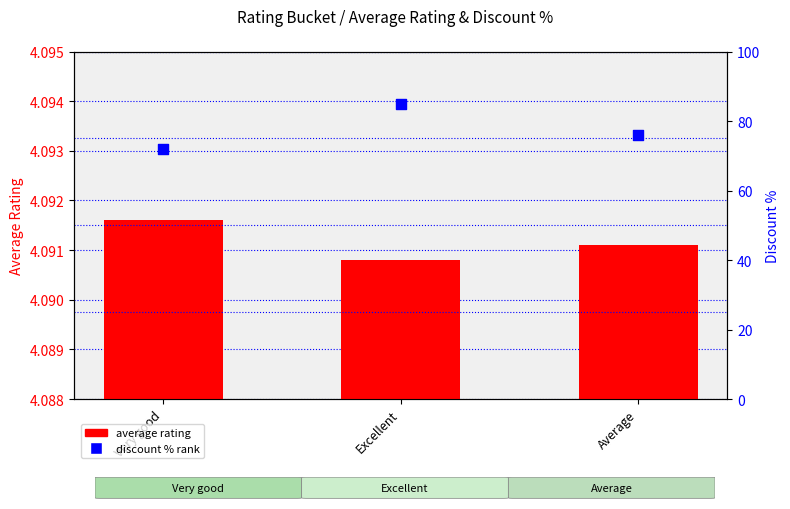

What is the total value across all series at Excellent?

89.1